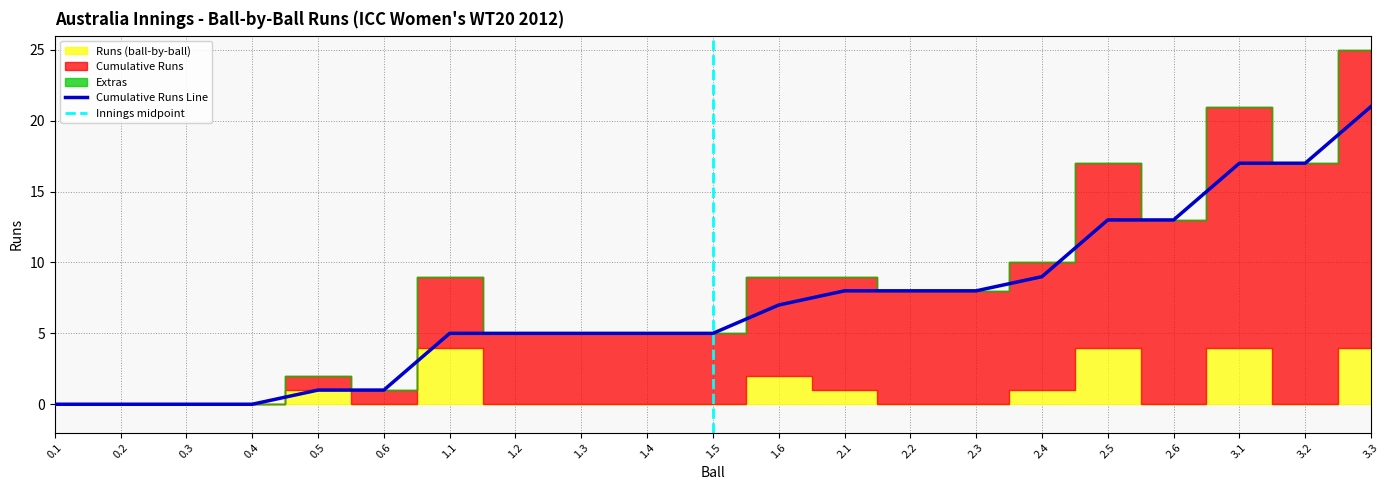

True or false: Runs (ball-by-ball) has a value of 0 at 1.3.

True